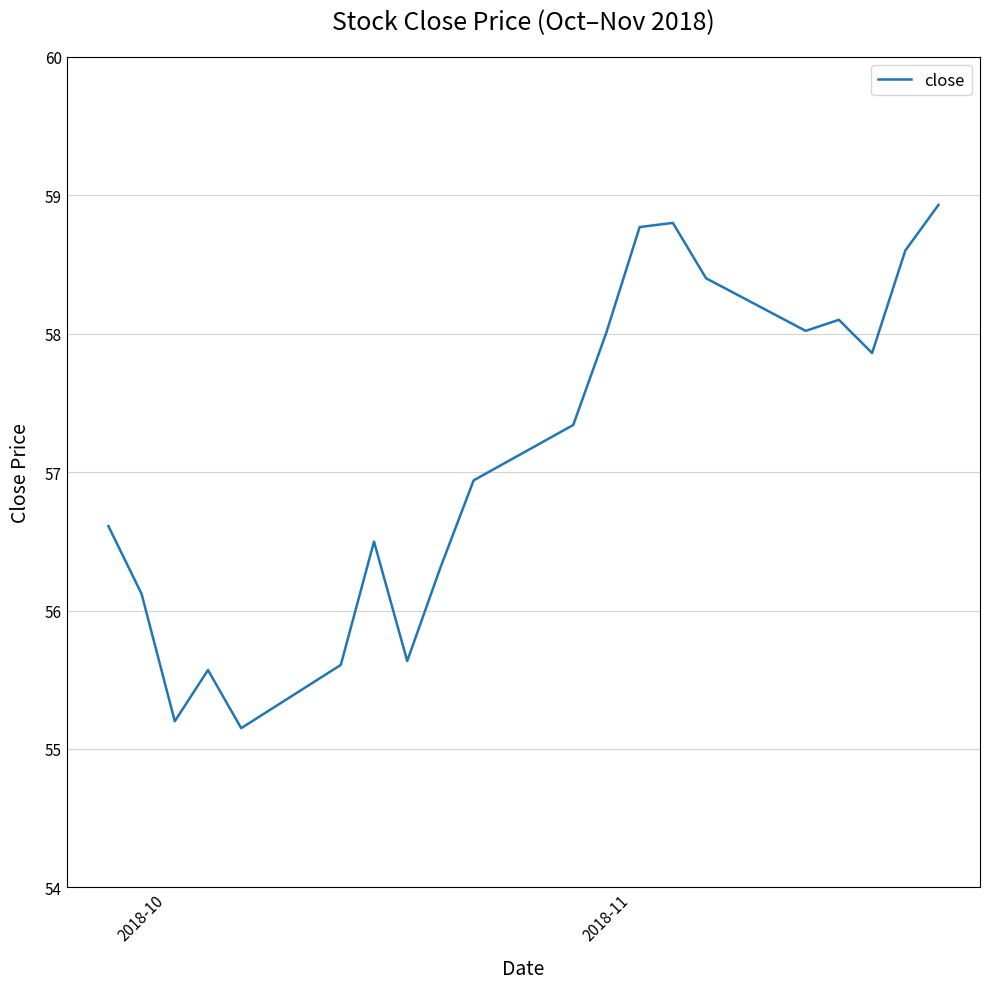

True or false: the data has more than 0 interior local peaks.

True